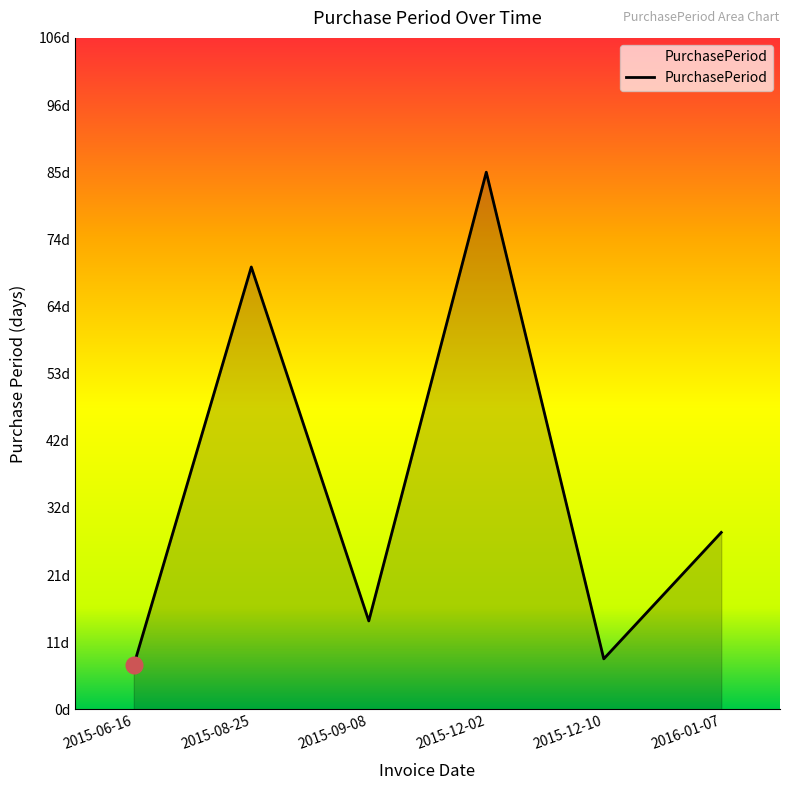

Reading left to right, extract all data points from this chart.

2015-06-16=7	2015-08-25=70	2015-09-08=14	2015-12-02=85	2015-12-10=8	2016-01-07=28